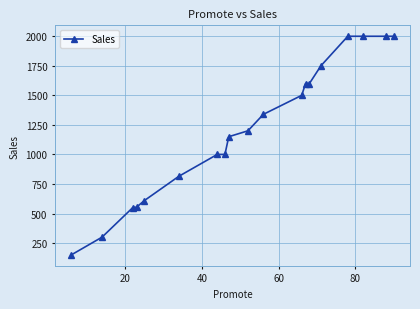

What is the difference between the maximum and minimum values?

1850